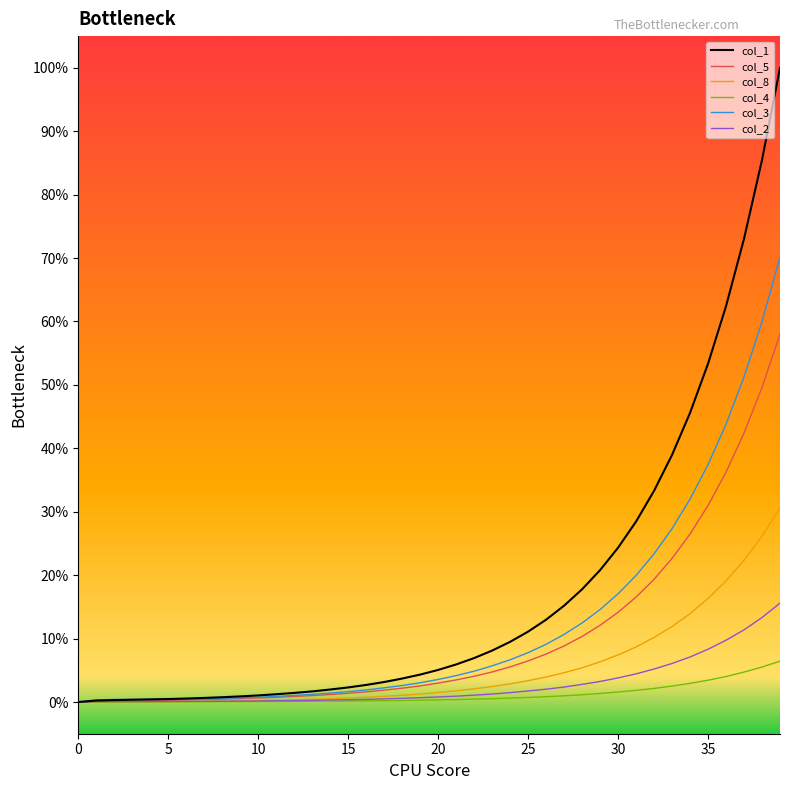

Rank the series by their maximum value, from lowest to highest.

col_4, col_2, col_8, col_5, col_3, col_1